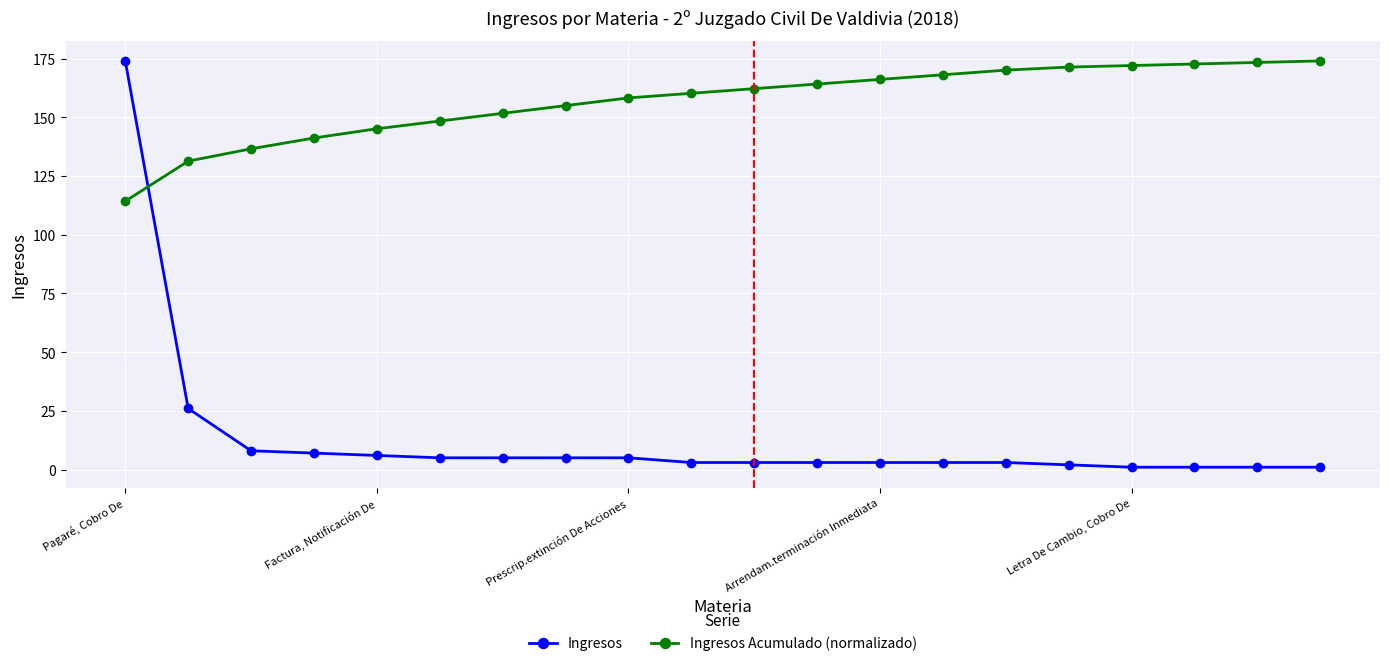

What is the value of the Ingresos Acumulado (normalizado) point at the 16th from the left?

171.4